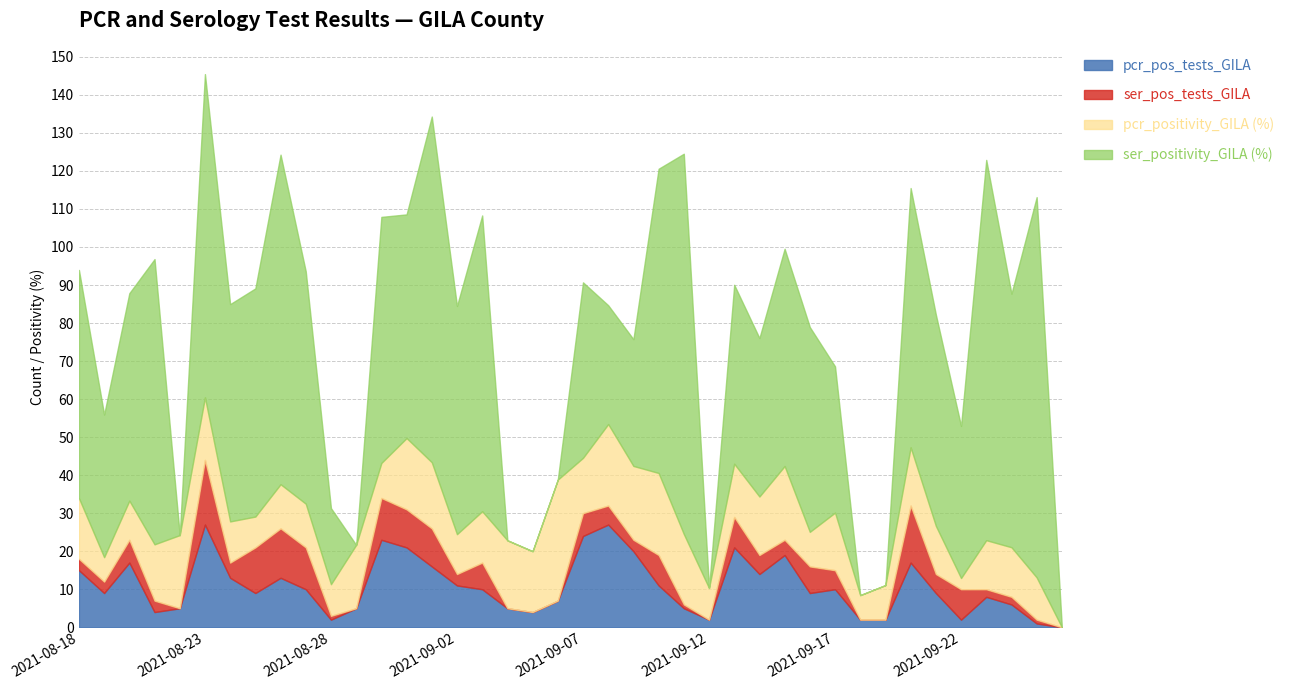

What are all the series names shown in the legend?

pcr_pos_tests_GILA, ser_pos_tests_GILA, pcr_positivity_GILA (%), ser_positivity_GILA (%)